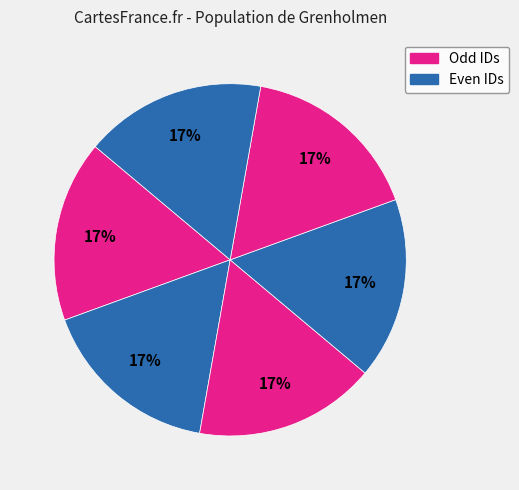

Is there a majority slice in this chart?

No